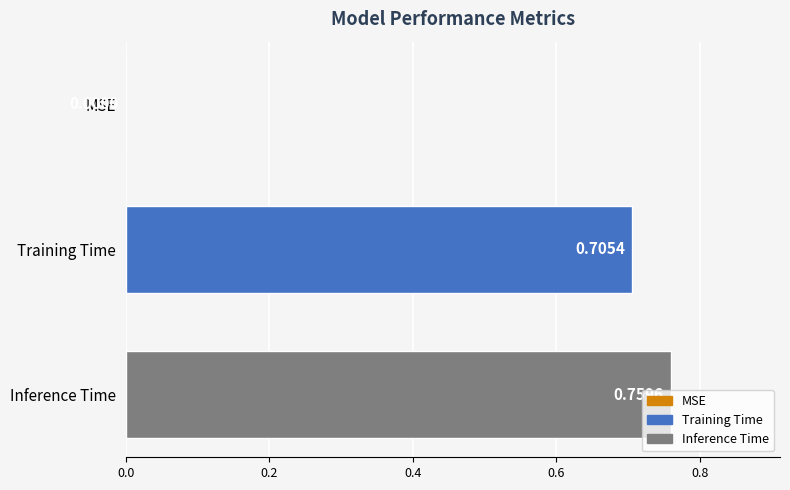

What is the sum of all values?

1.5